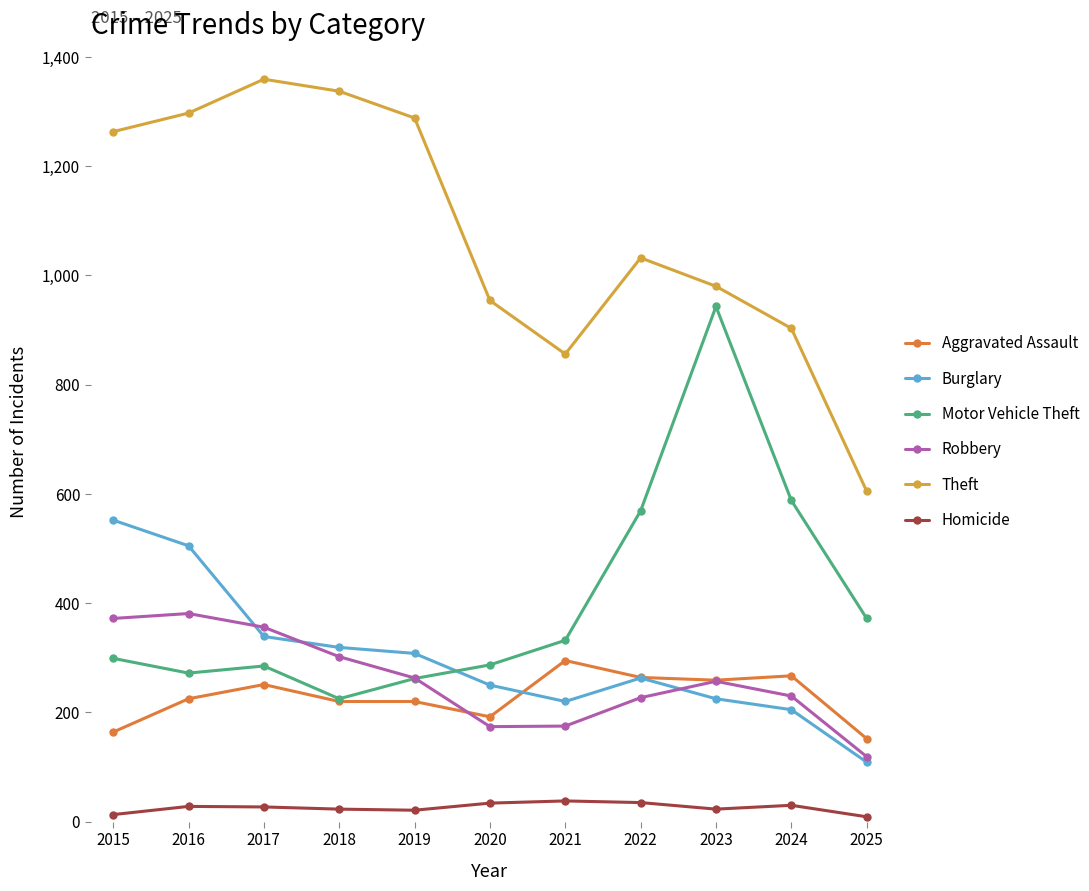

At which category does Theft reach its first local peak?

2017